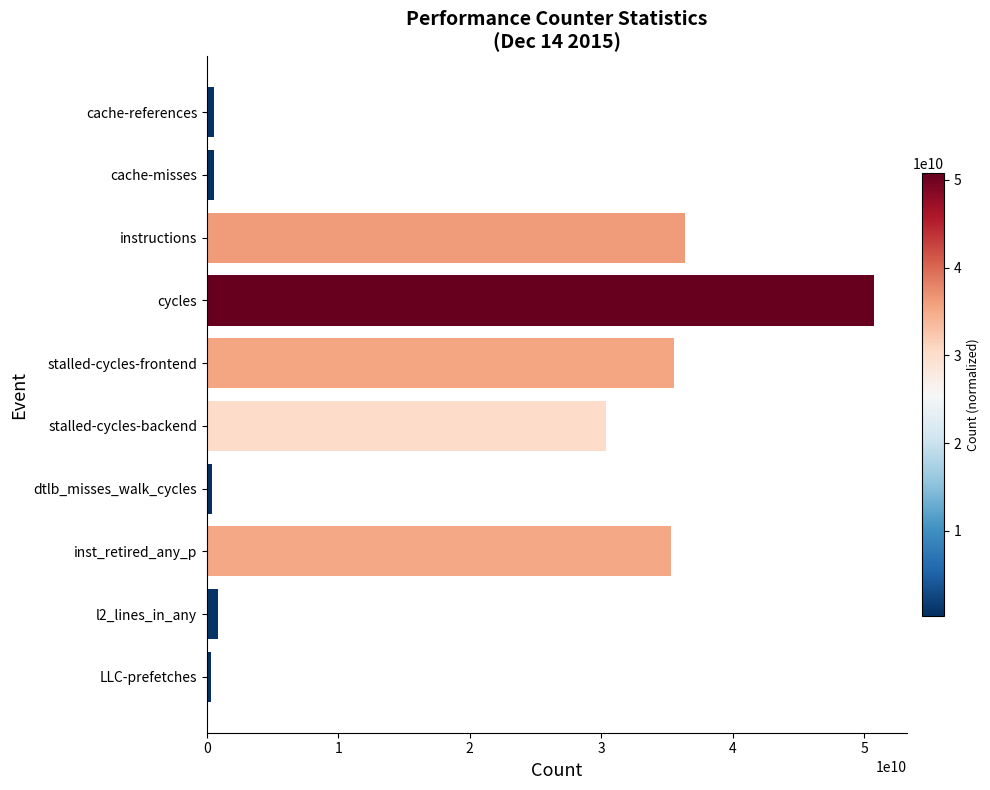

What is the maximum value shown in the chart?

50737553535